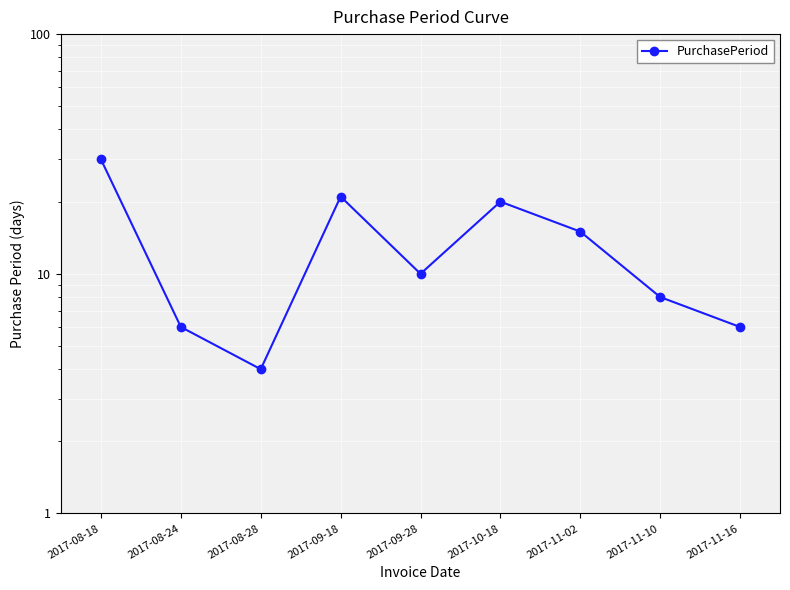

At which label does the data first exceed 10?

2017-08-18